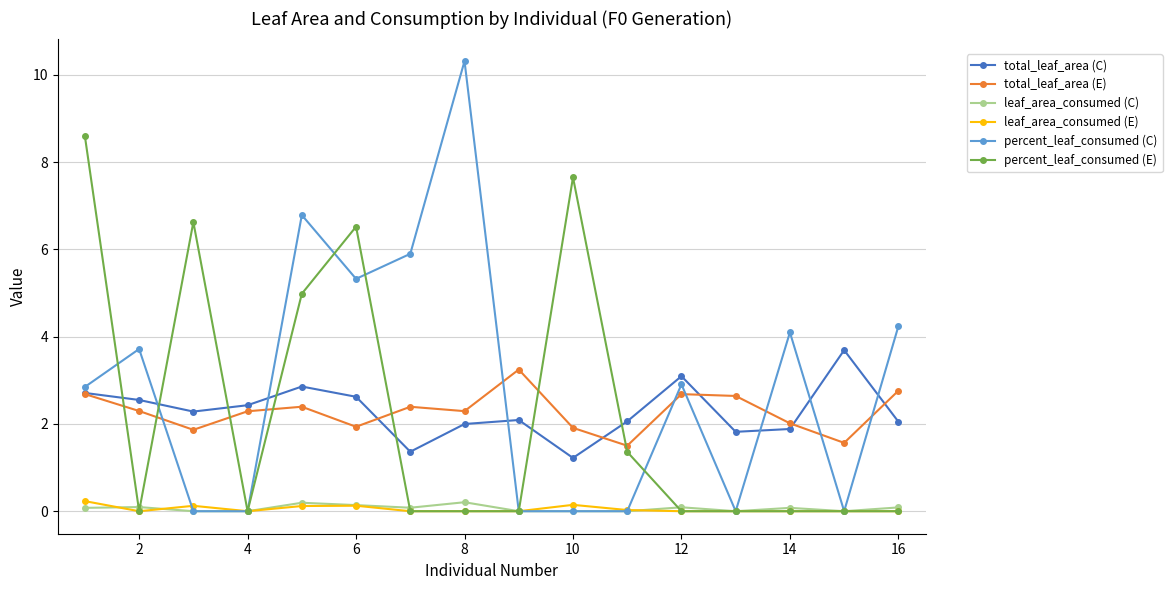

What is the maximum value shown in the chart?

10.3